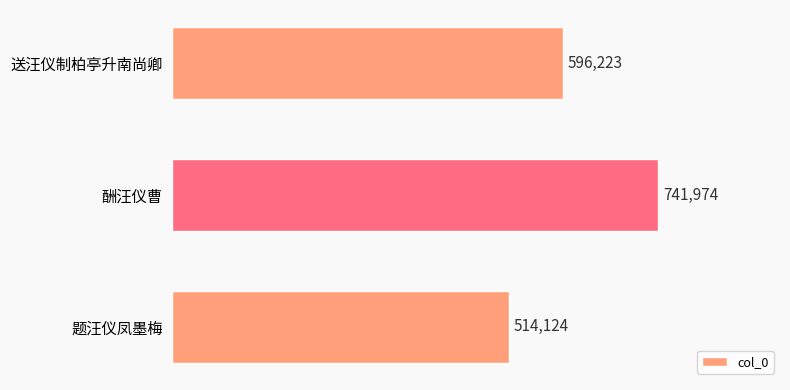

True or false: the data shows 596223 at 送汪仪制柏亭升南尚卿.

True